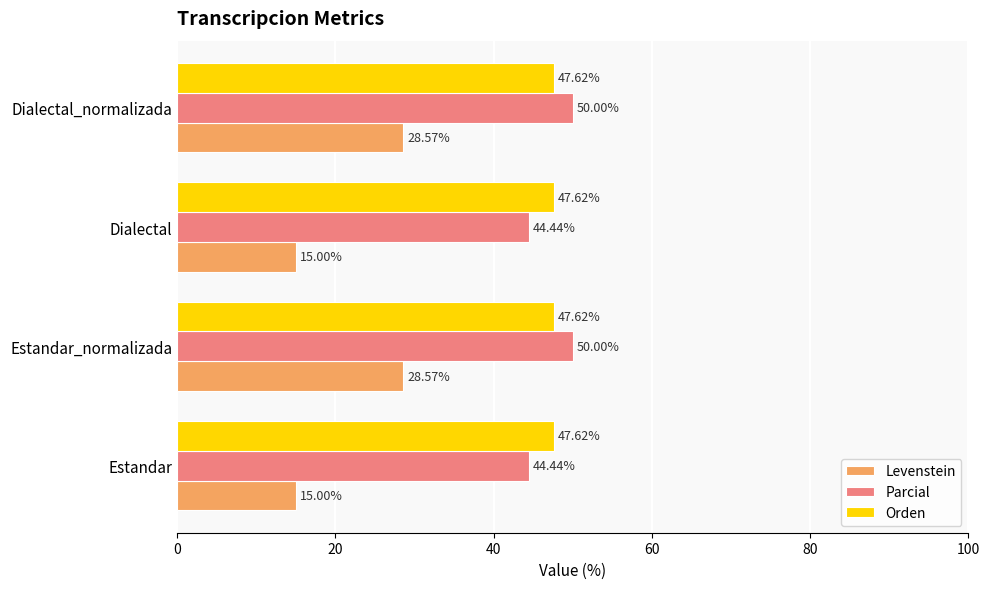

What is the difference between the maximum and minimum values in the Parcial series?

5.6